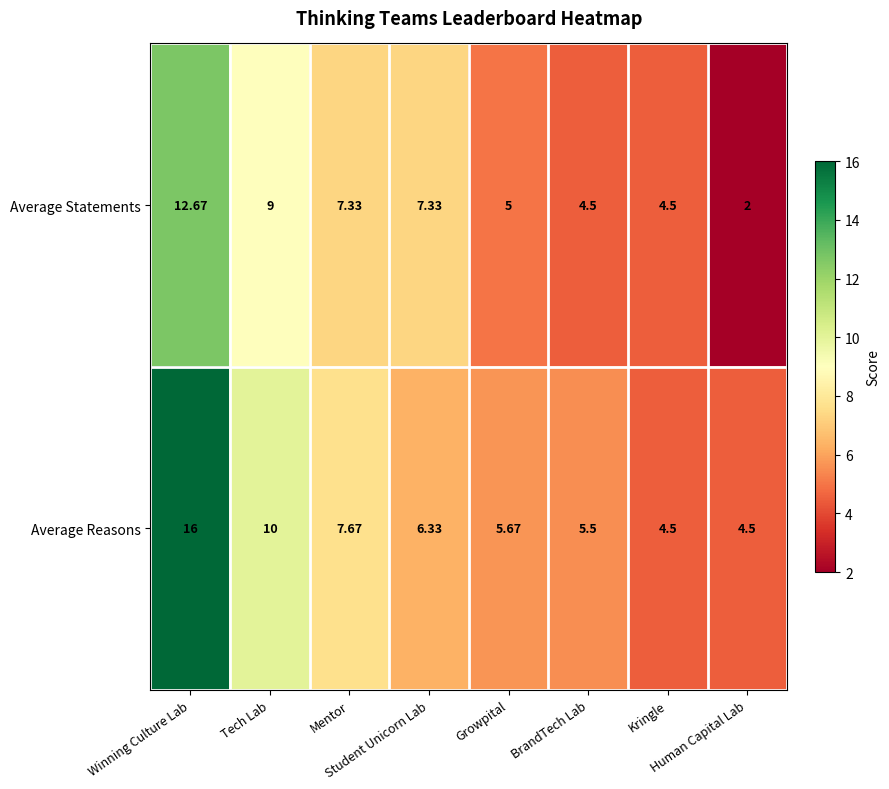

List the series in order of their overall mean, highest first.

Average Reasons, Average Statements